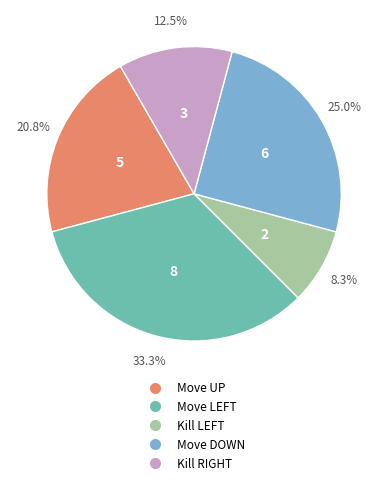

Rank the categories by value from highest to lowest.

Move LEFT, Move DOWN, Move UP, Kill RIGHT, Kill LEFT